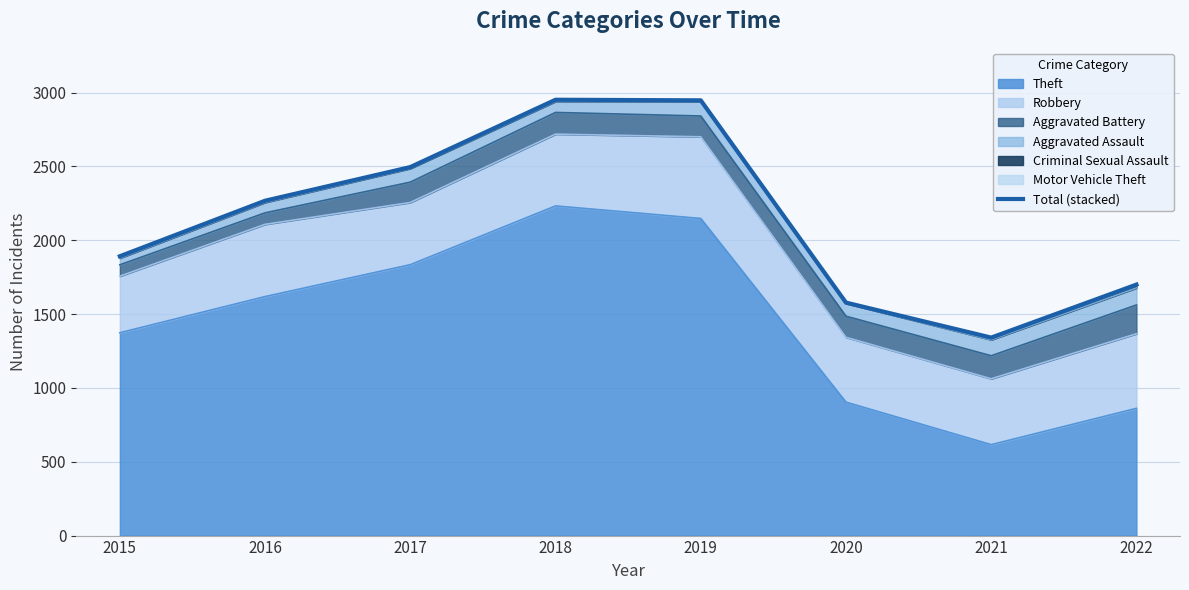

List the labels in order of value, smallest first.

2021, 2020, 2022, 2015, 2016, 2017, 2019, 2018